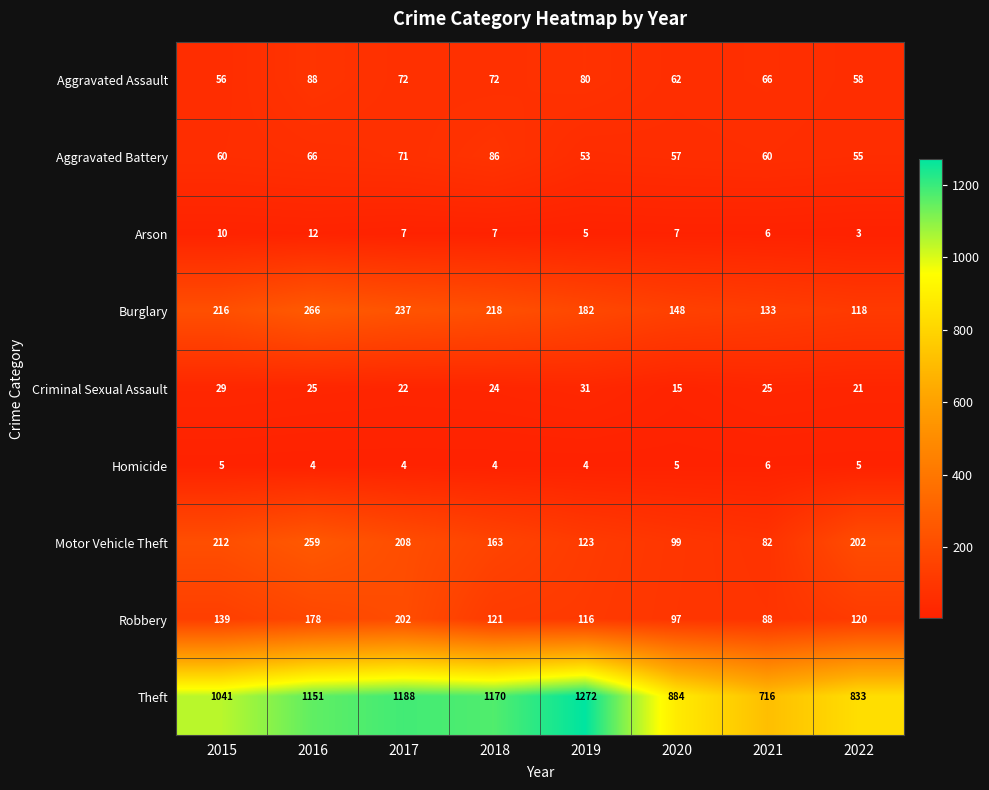

True or false: Homicide has a value of 2 at 2021.

False